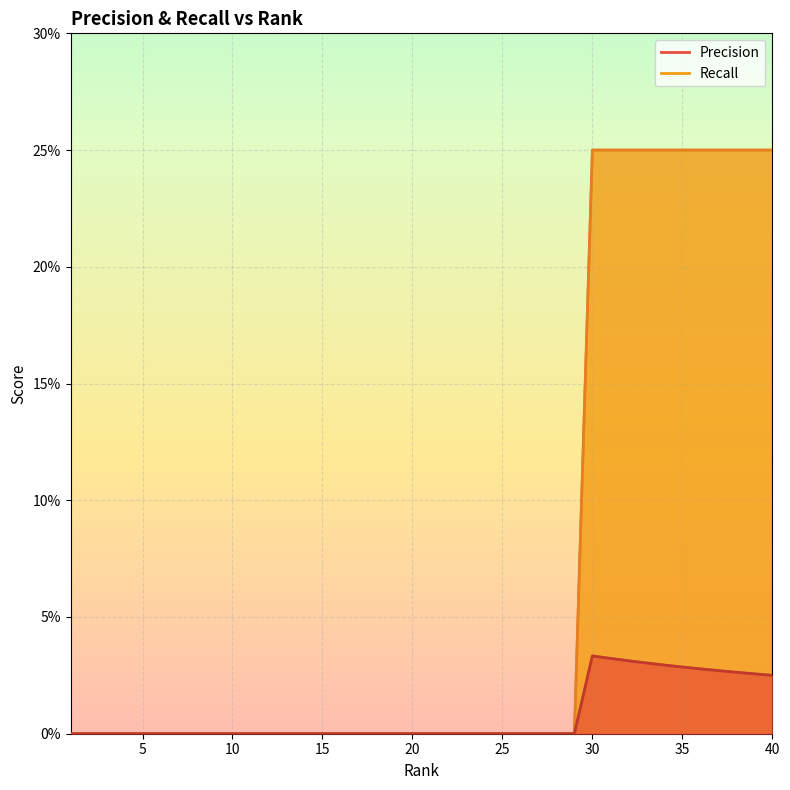

True or false: Recall and Precision intersect in this chart.

False